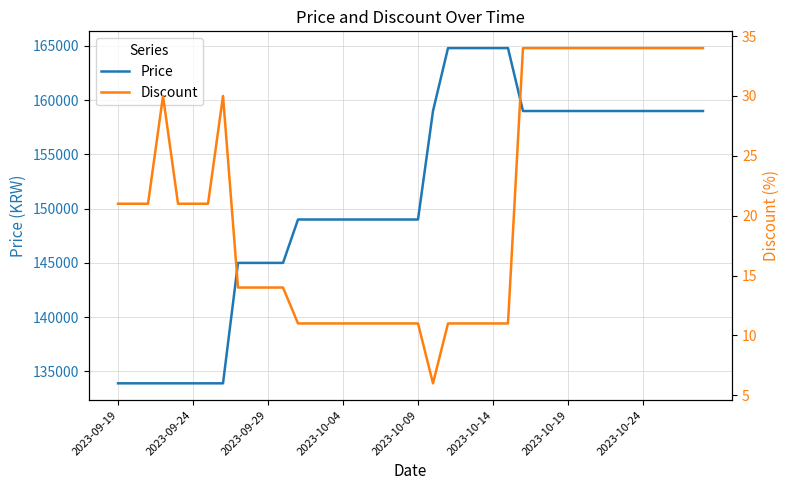

At 26, list the series in order from largest to smallest.

Price, Discount